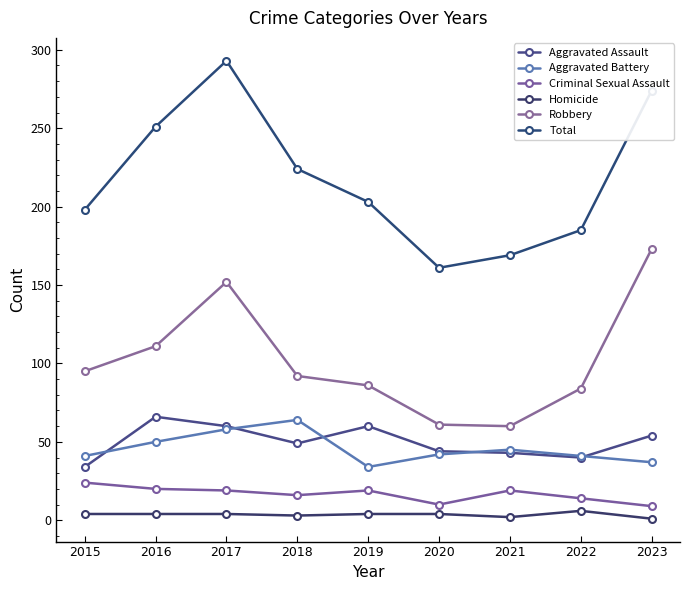

Reading left to right, what are all the values shown in this chart?

Aggravated Assault: 2015=34	2016=66	2017=60	2018=49	2019=60	2020=44	2021=43	2022=40	2023=54
Aggravated Battery: 2015=41	2016=50	2017=58	2018=64	2019=34	2020=42	2021=45	2022=41	2023=37
Criminal Sexual Assault: 2015=24	2016=20	2017=19	2018=16	2019=19	2020=10	2021=19	2022=14	2023=9
Homicide: 2015=4	2016=4	2017=4	2018=3	2019=4	2020=4	2021=2	2022=6	2023=1
Robbery: 2015=95	2016=111	2017=152	2018=92	2019=86	2020=61	2021=60	2022=84	2023=173
Total: 2015=198	2016=251	2017=293	2018=224	2019=203	2020=161	2021=169	2022=185	2023=274